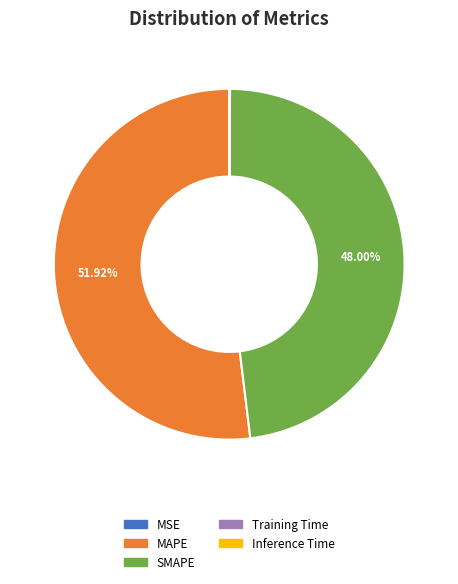

Does MAPE represent more than half of the total?

Yes